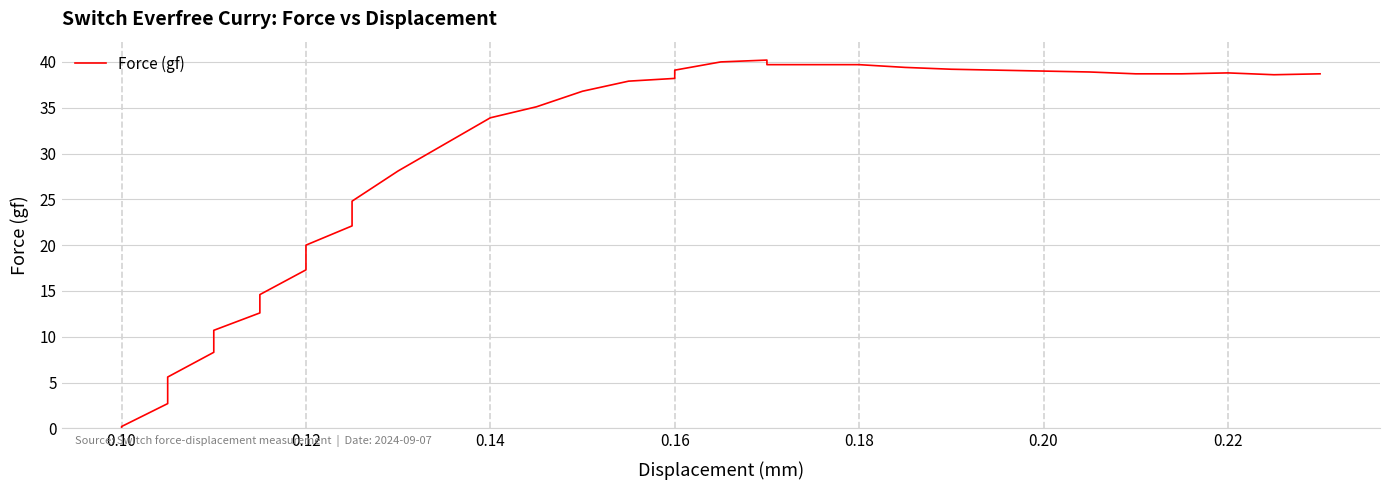

Where does the data first go above 38?

0.16